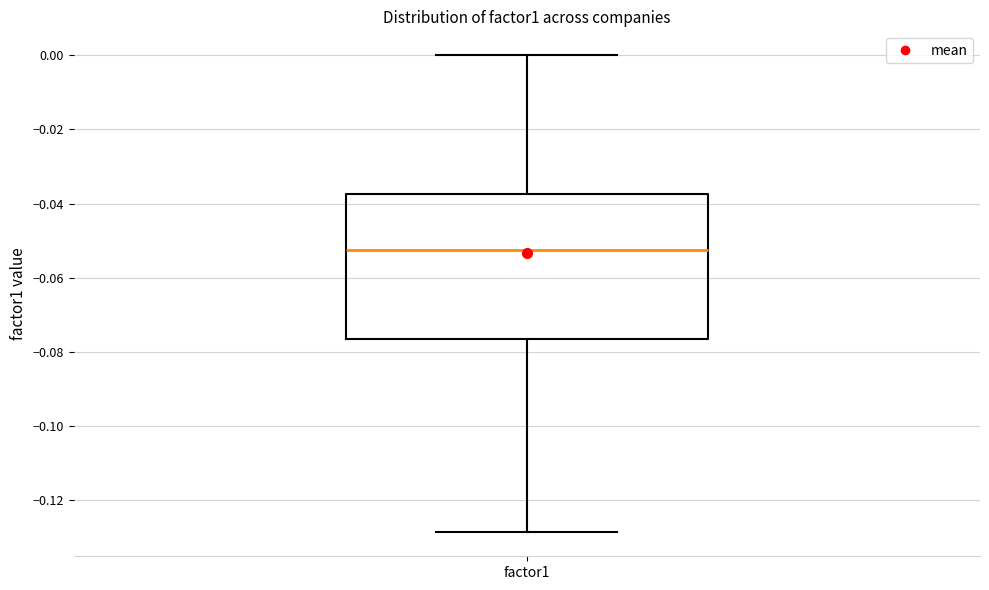

Where is the lower edge of the box for factor1 on the y-axis? The values are not printed on the chart, so give them approximately, as read against the axis.

-0.076